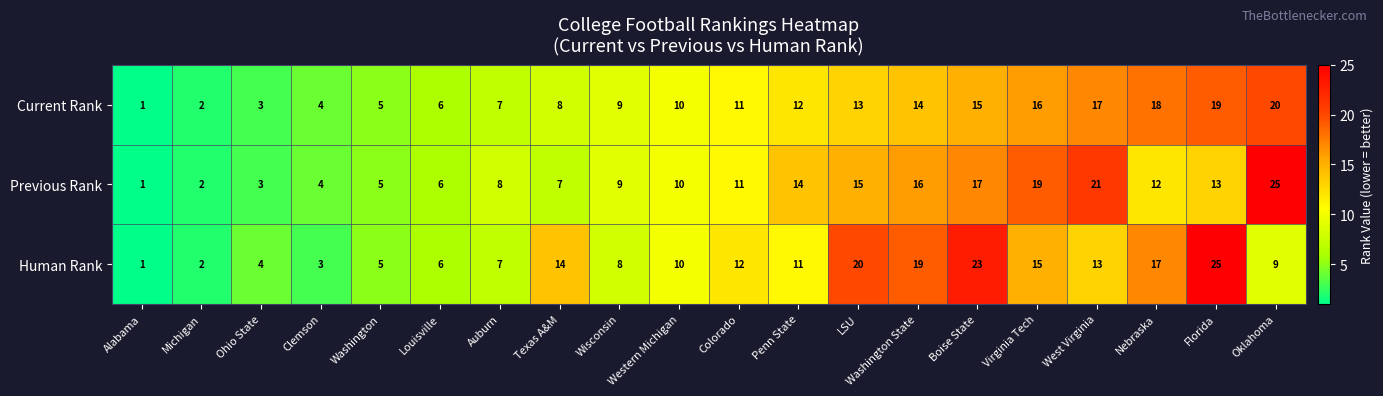

What is the difference between the highest and lowest values at Boise State?

8